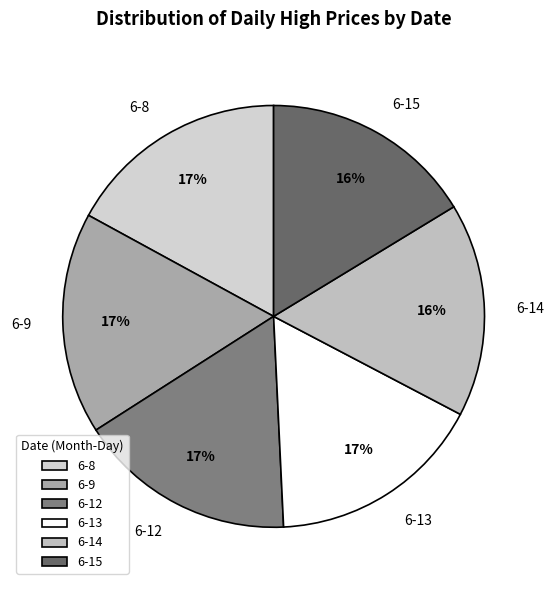

To the nearest percent, what portion does 6-12 represent?

17%